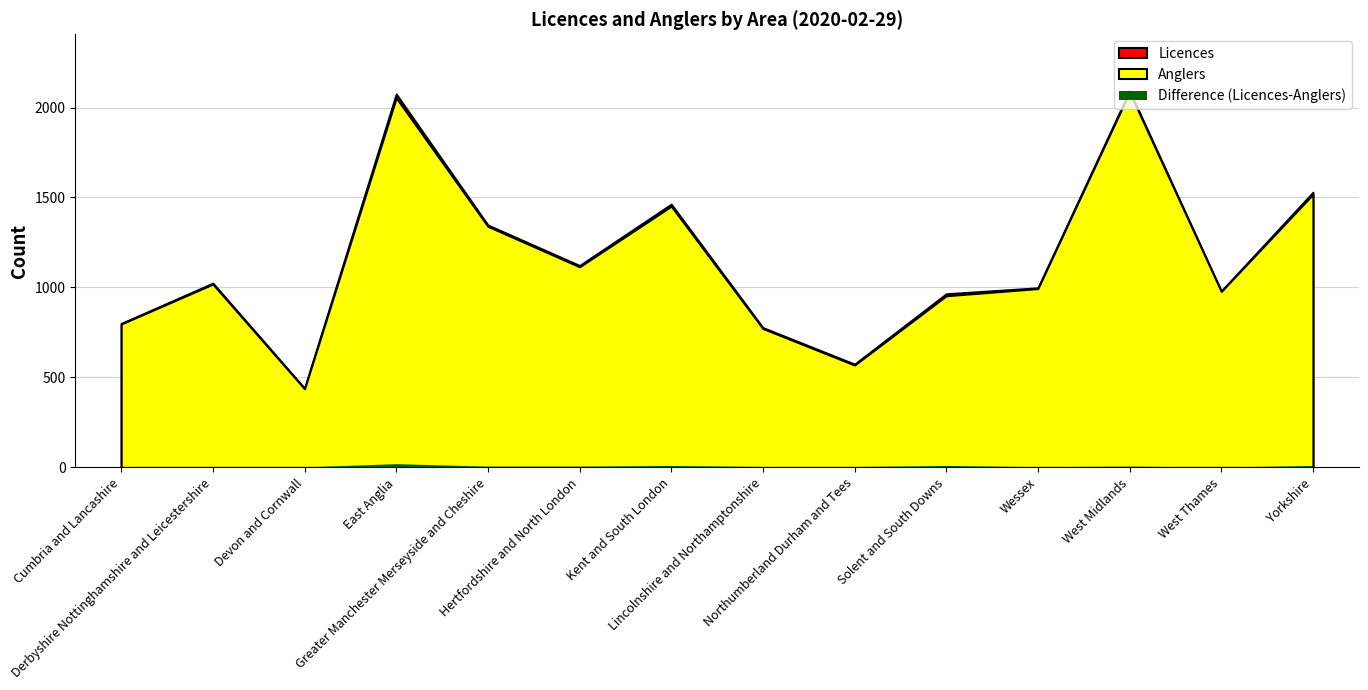

How many interior local valleys does the Anglers series have?

4